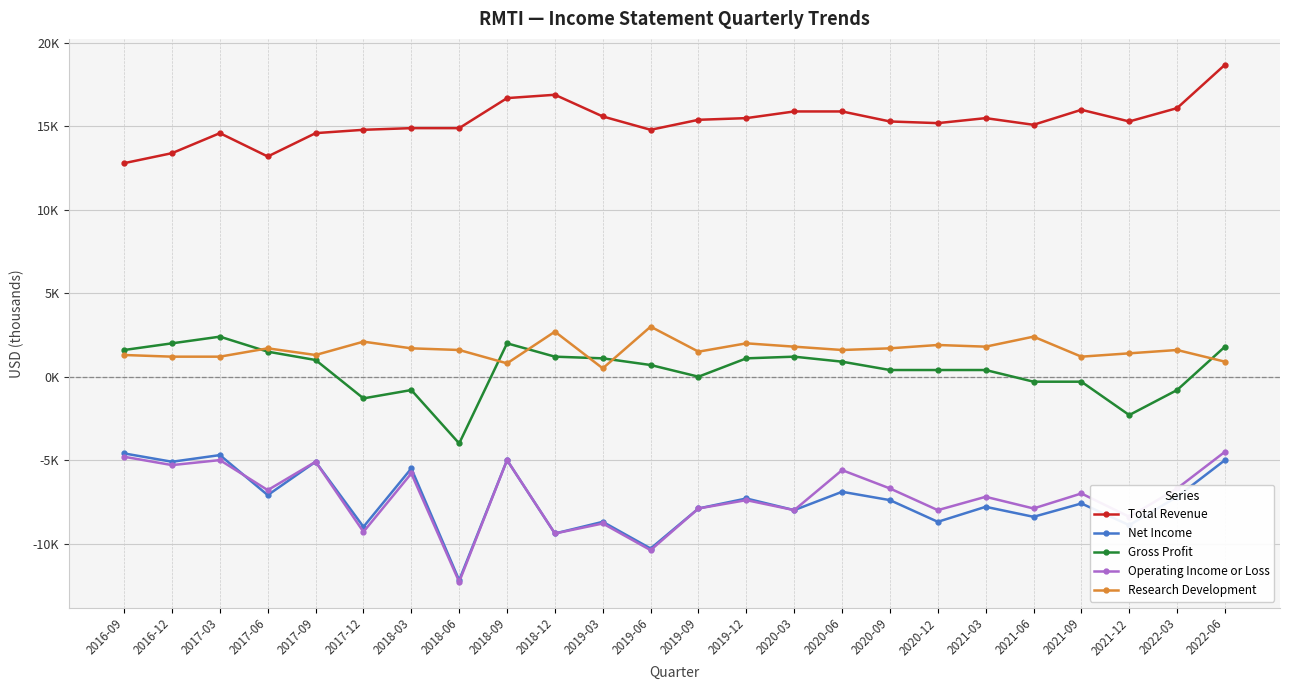

List the series in order of their peak value, lowest first.

Net Income, Operating Income or Loss, Gross Profit, Research Development, Total Revenue